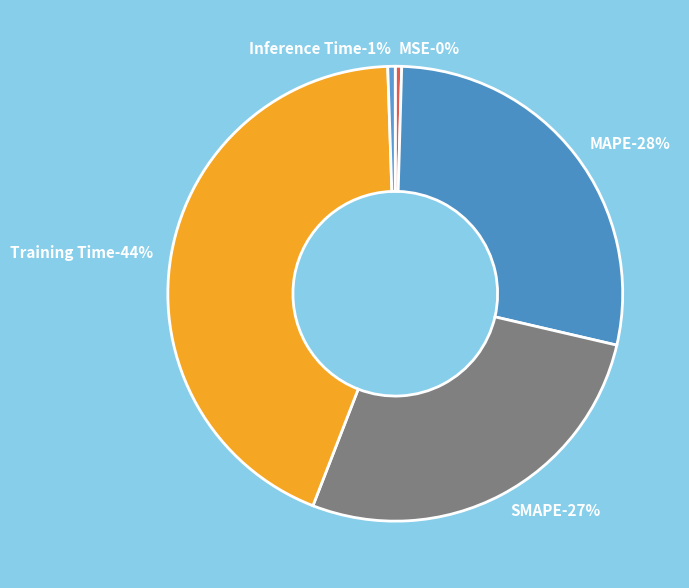

True or false: SMAPE accounts for 27% of the total.

True